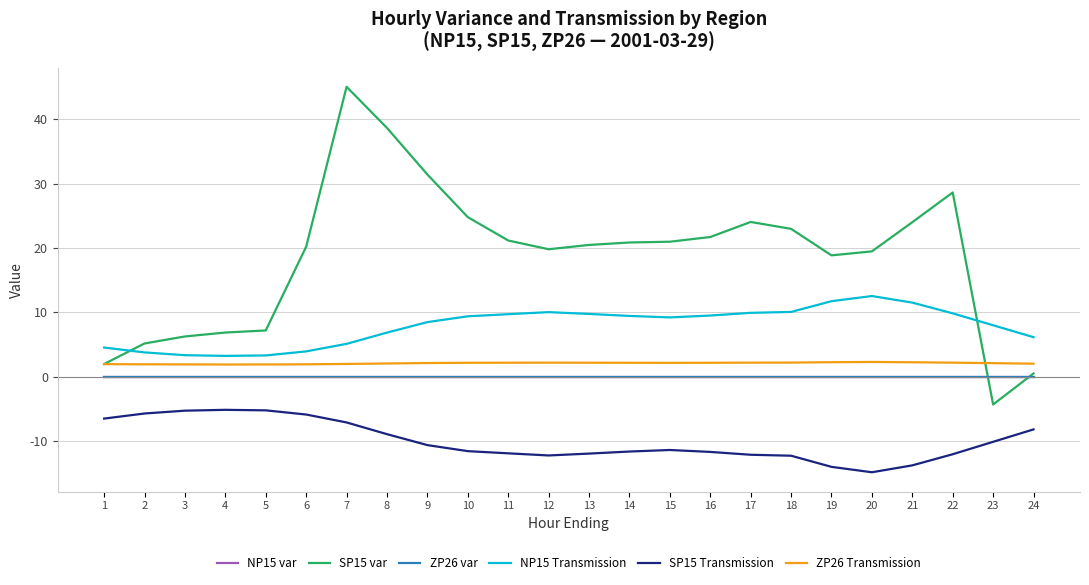

At how many categories does at least one series exceed 4?

24